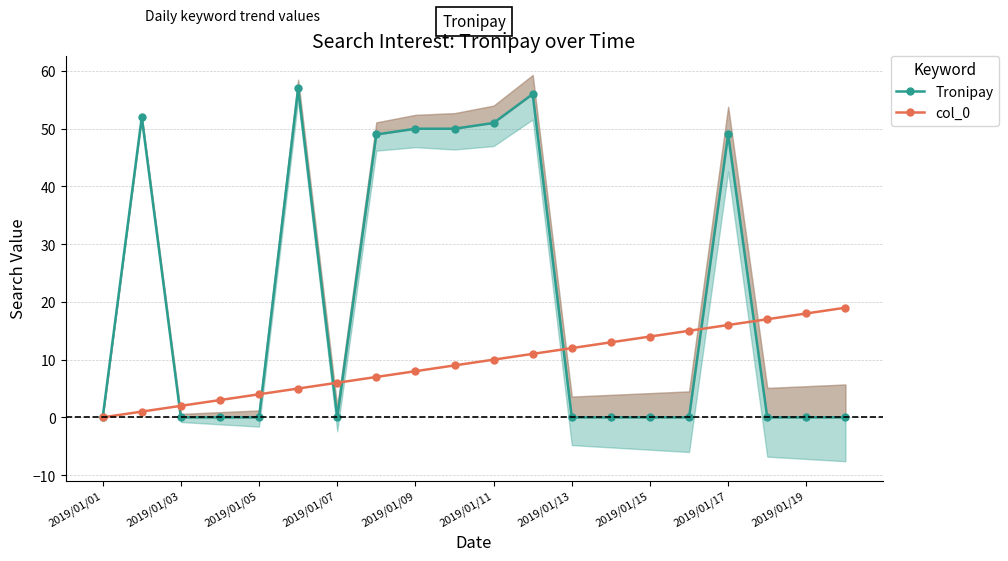

True or false: col_0 has a value of 16 at 2019/01/17.

True